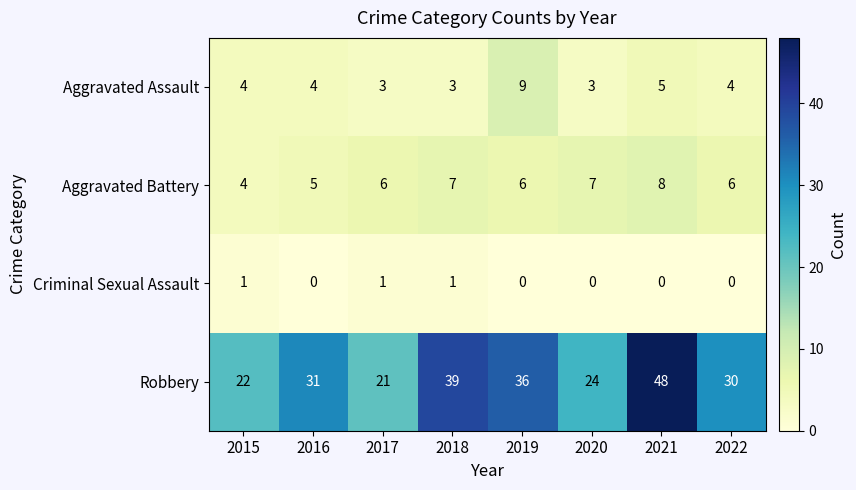

Read the Aggravated Assault value at 2019.

9